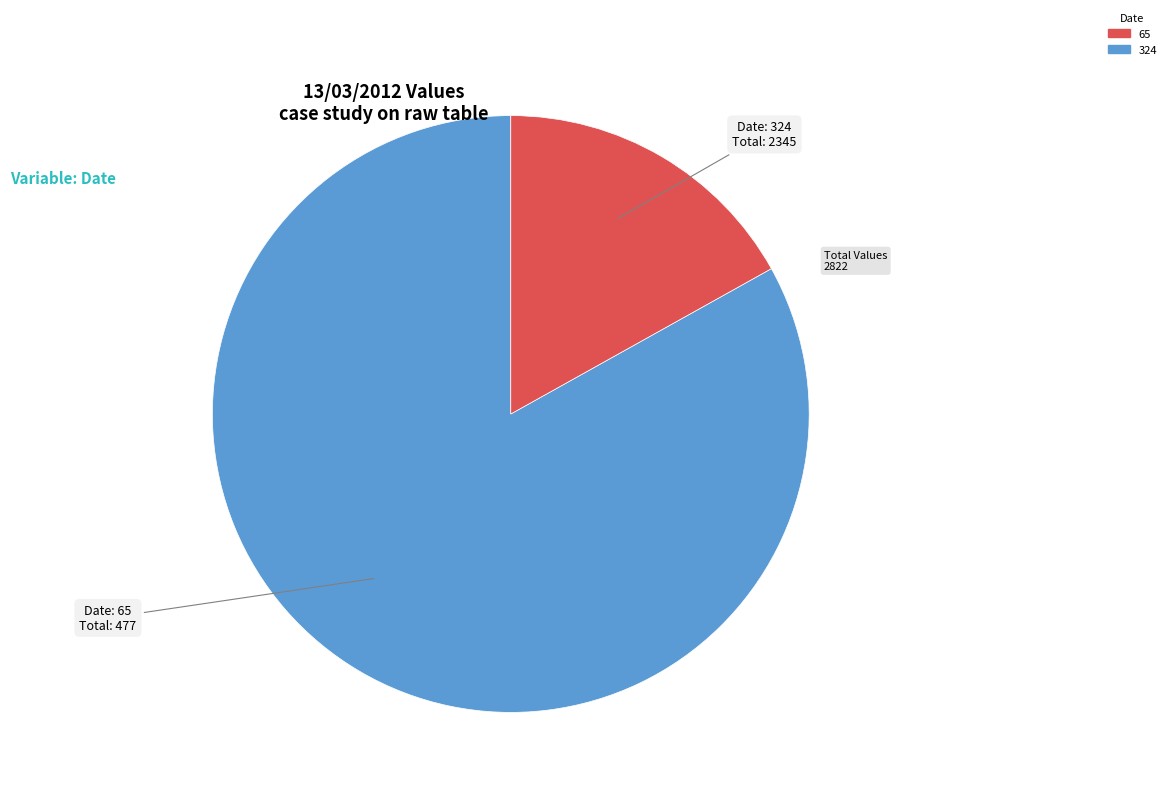

Does any single category account for the majority?

Yes